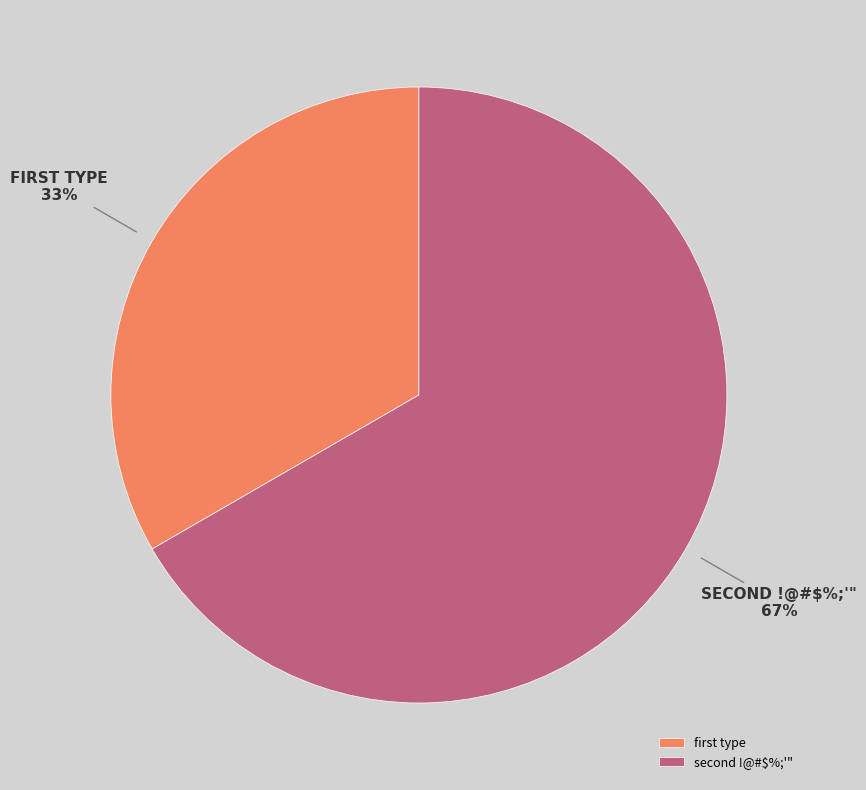

Which slice represents more than half of the pie?

second !@#$%;'"